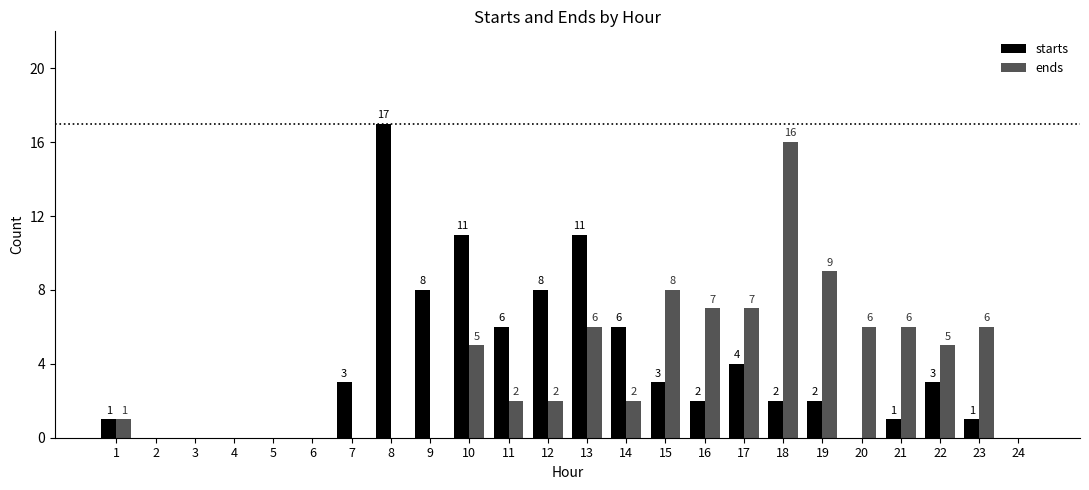

What is the maximum value shown in the chart?

17